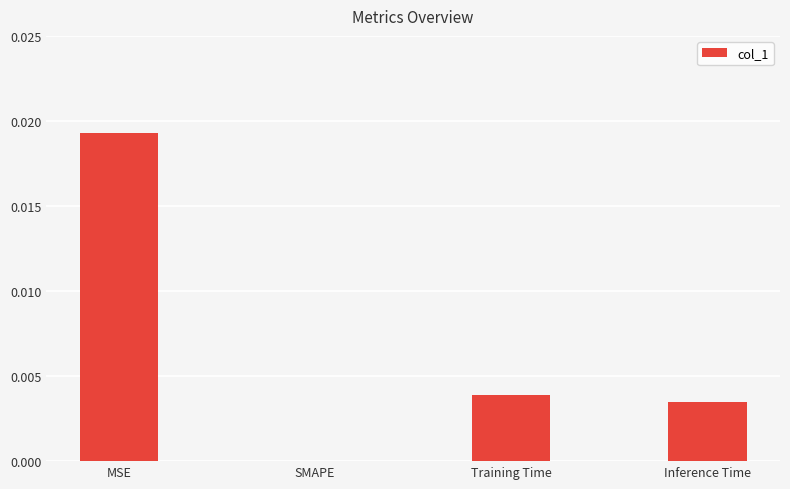

Between Inference Time and SMAPE, which is larger?

Inference Time